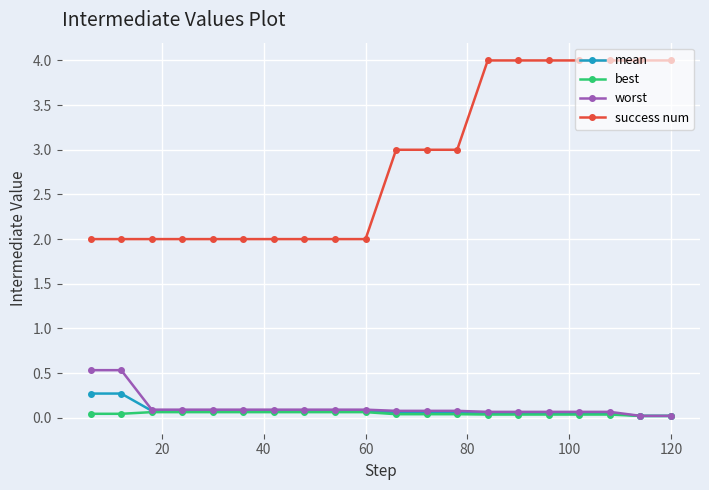

What is the highest value of the best series?

0.1